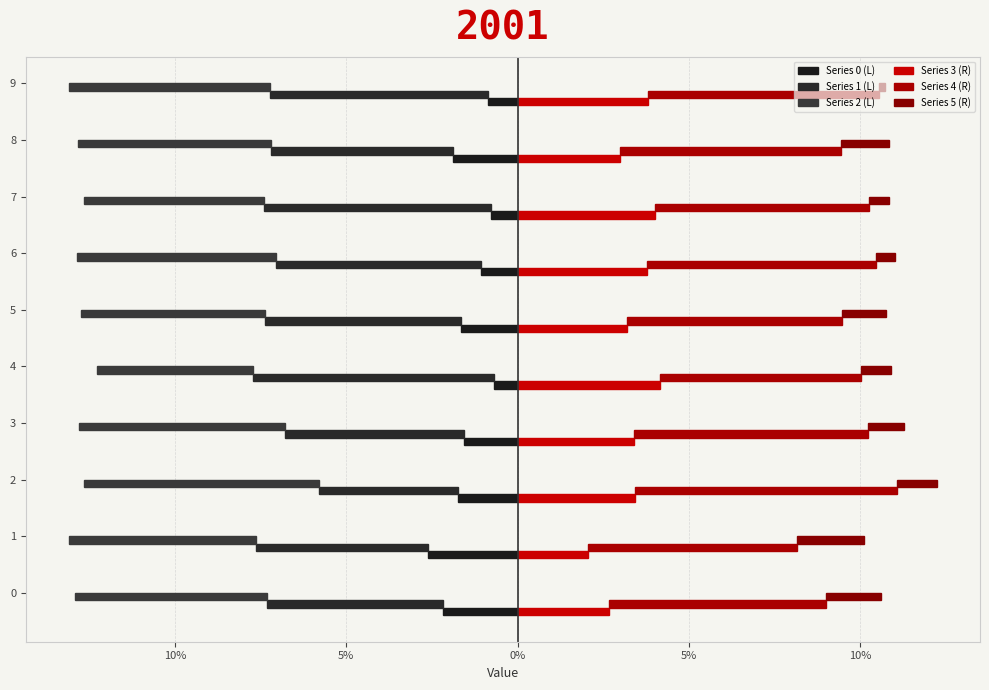

How many groups of bars are there?

10